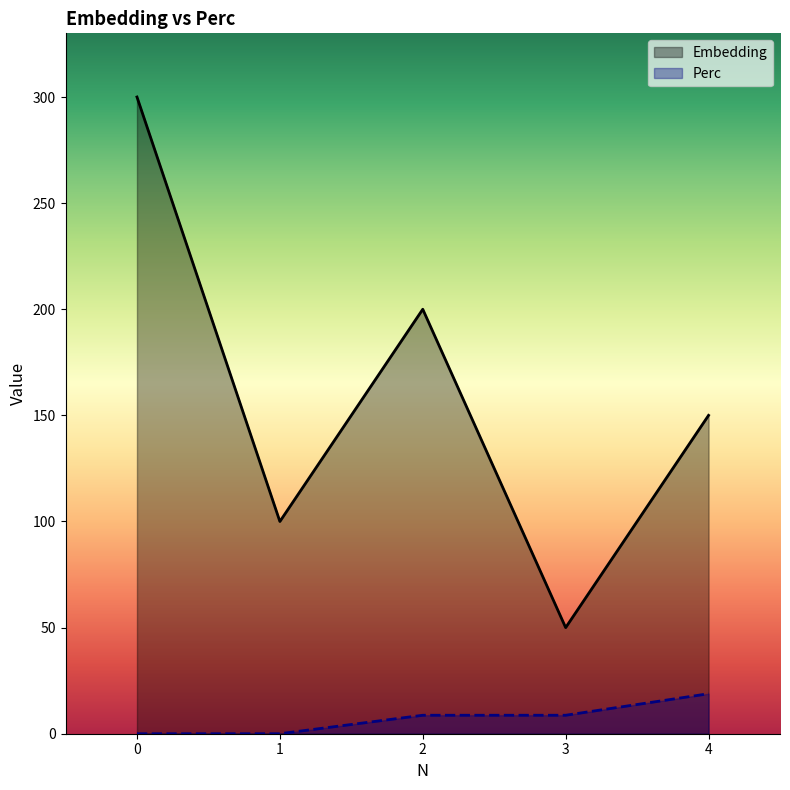

True or false: Embedding and Perc cross at least once.

False